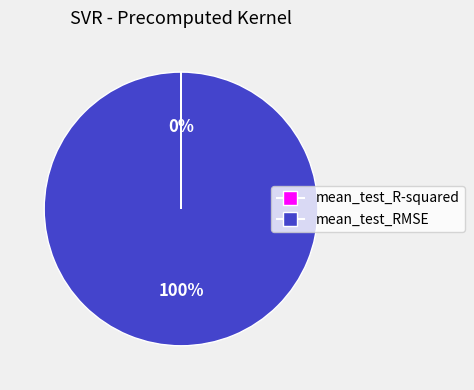

Is it true that mean_test_RMSE is 87% of the pie?

False